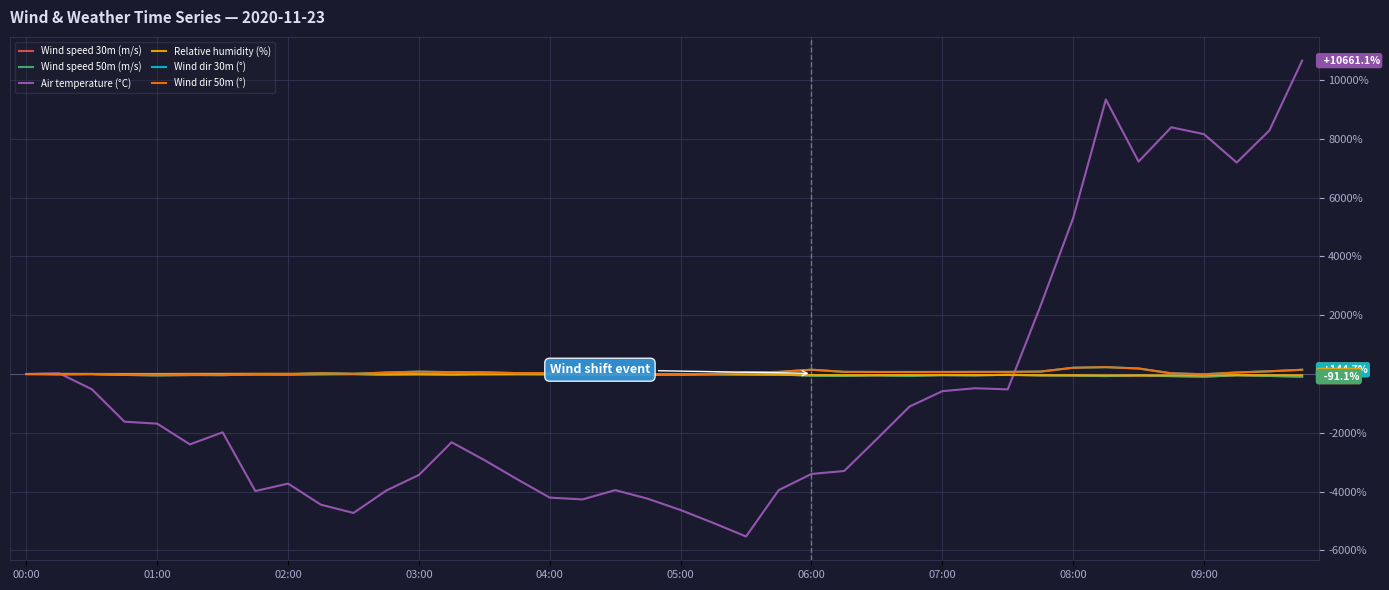

Does the chart display data point markers on the line(s)?

No